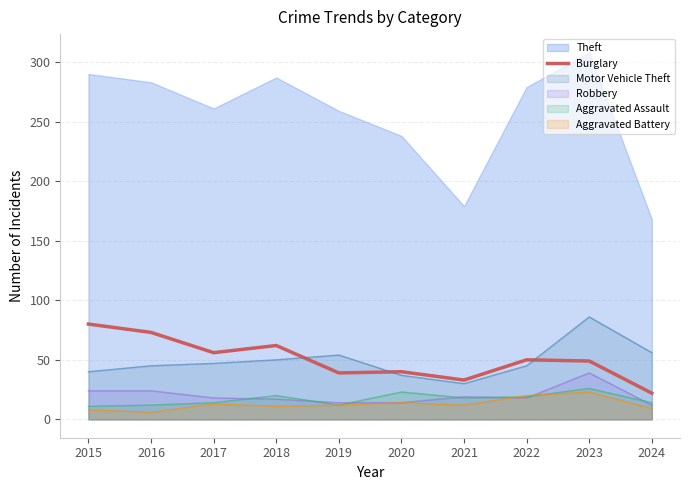

How many data points does each series have?

10